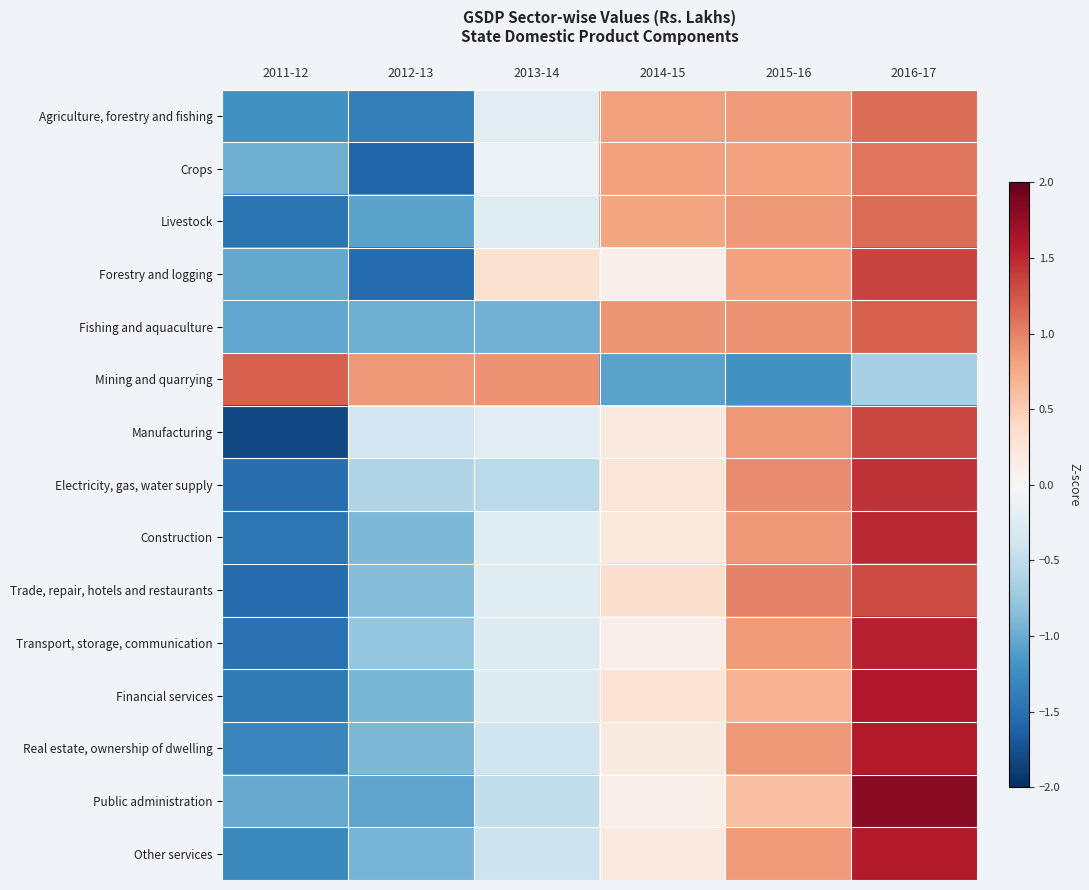

Which series has the largest range (max minus min)?

Manufacturing